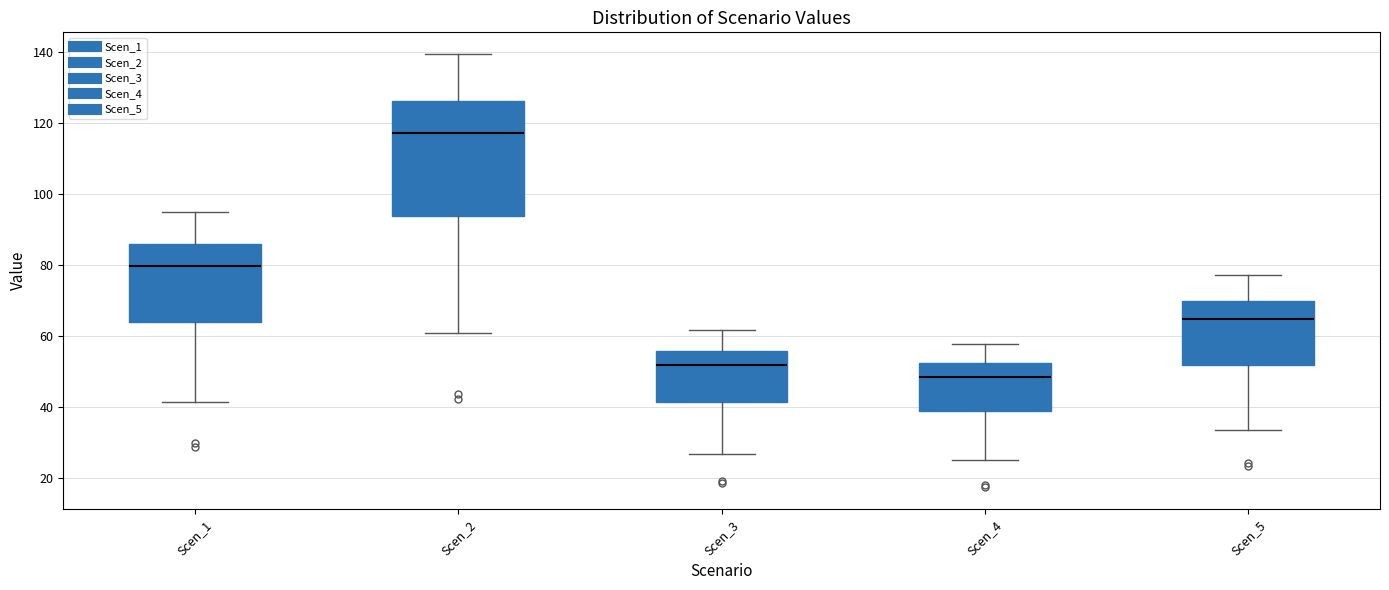

Reading left to right, transcribe this box plot: for each box, give where its median line is, the range the box spans, and where its two whiskers end, as read against the y-axis. The values are not printed on the chart, so give them approximately, as read against the axis.

Scen_1: median 80, box 64 to 86, whiskers 42 to 94
Scen_2: median 118, box 94 to 126, whiskers 60 to 140
Scen_3: median 52, box 42 to 56, whiskers 26 to 62
Scen_4: median 48, box 38 to 52, whiskers 26 to 58
Scen_5: median 64, box 52 to 70, whiskers 34 to 78